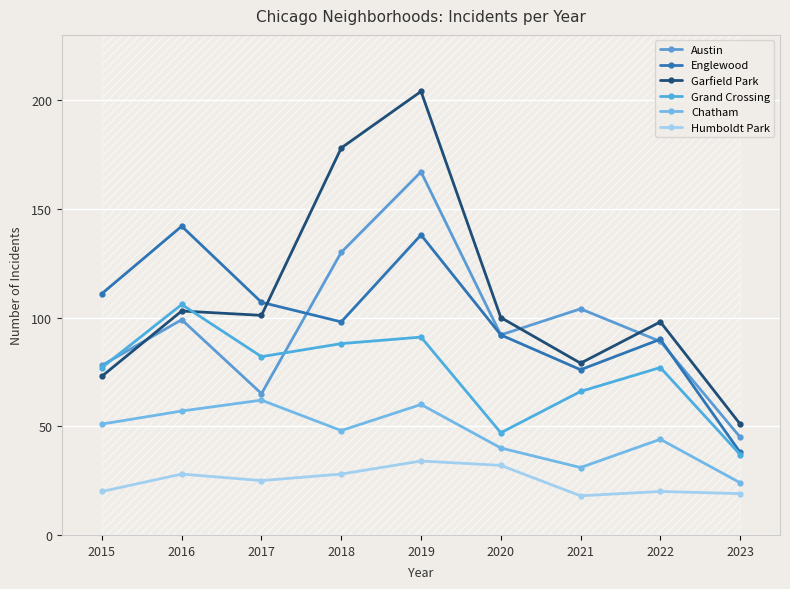

True or false: Humboldt Park and Chatham intersect in this chart.

False